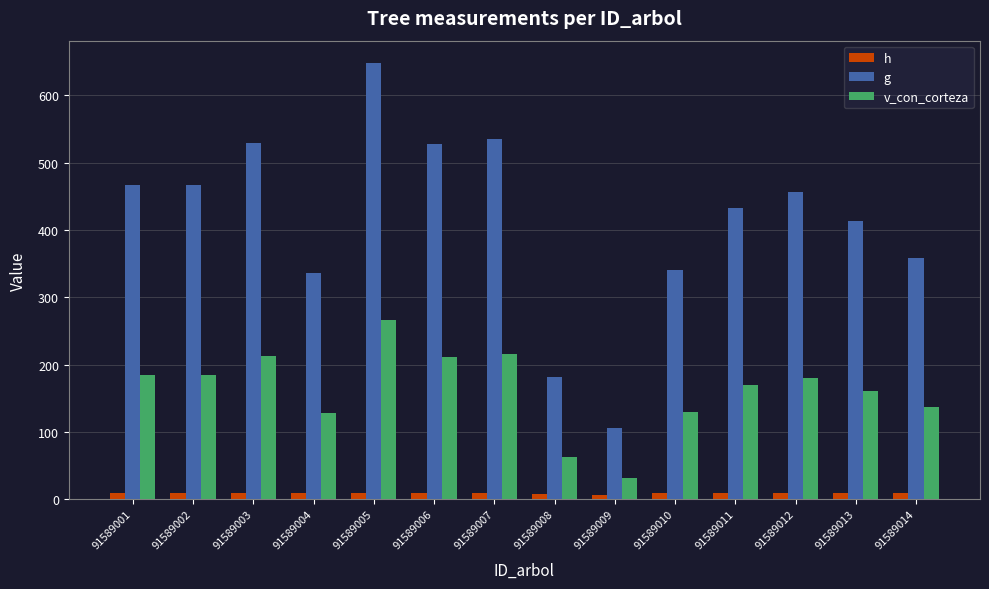

What is the difference between the g values at 91589005 and 91589014?

289.8